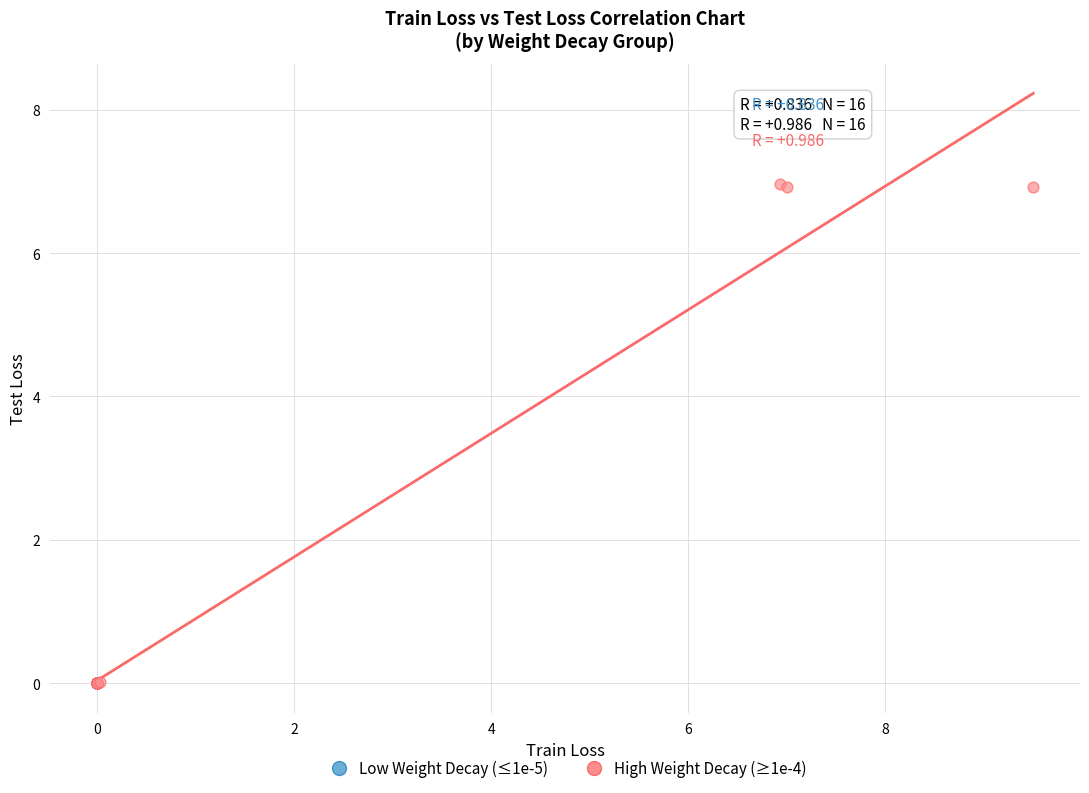

Which series has the widest spread of Y values?

High Weight Decay (≥1e-4)